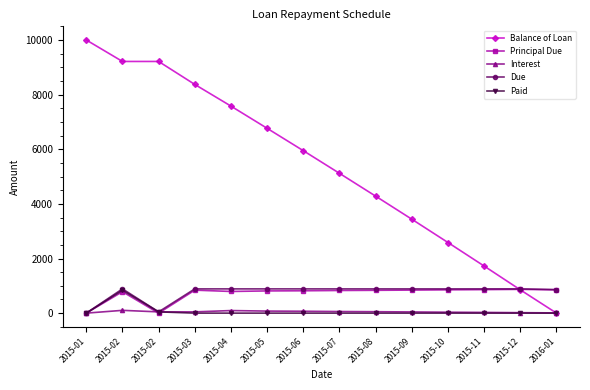

True or false: Principal Due and Due intersect in this chart.

False